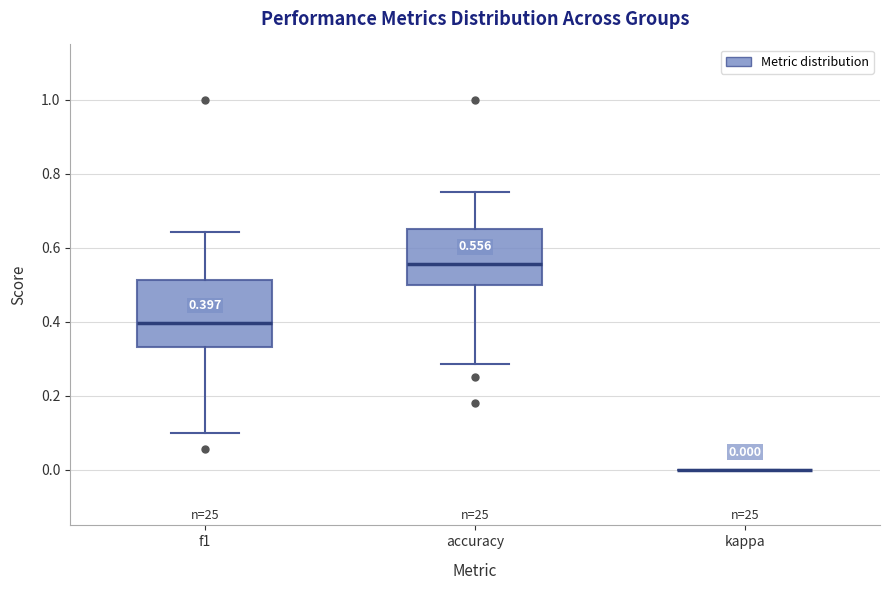

Comparing the boxes themselves (not the whiskers), which one is the tallest?

f1